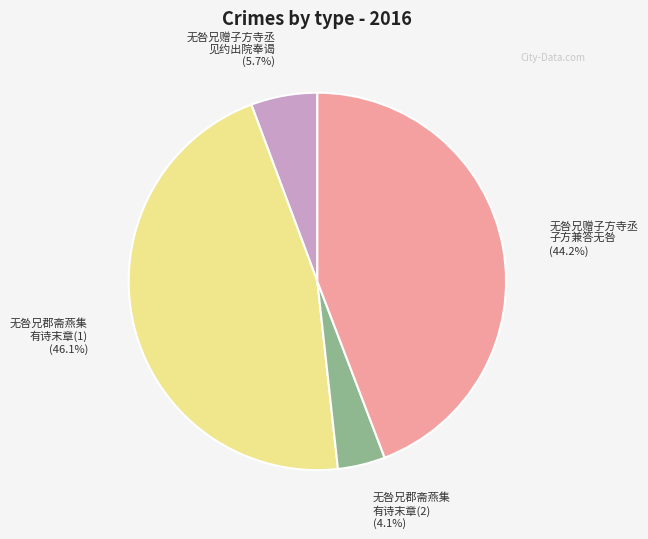

Is there a majority slice in this chart?

No